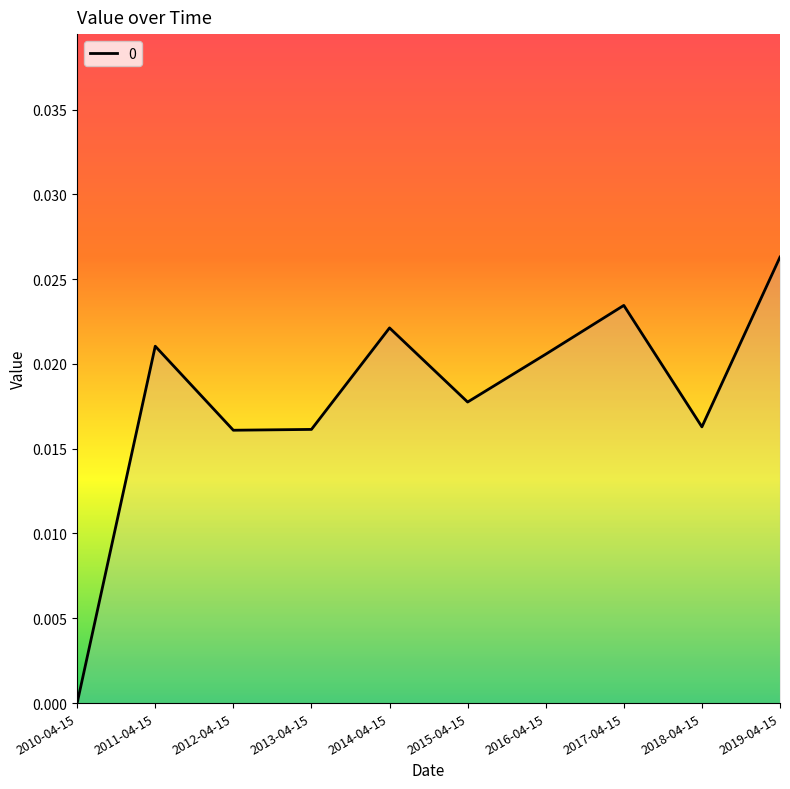

How many interior local valleys (lower than both neighbors) does the data have?

3